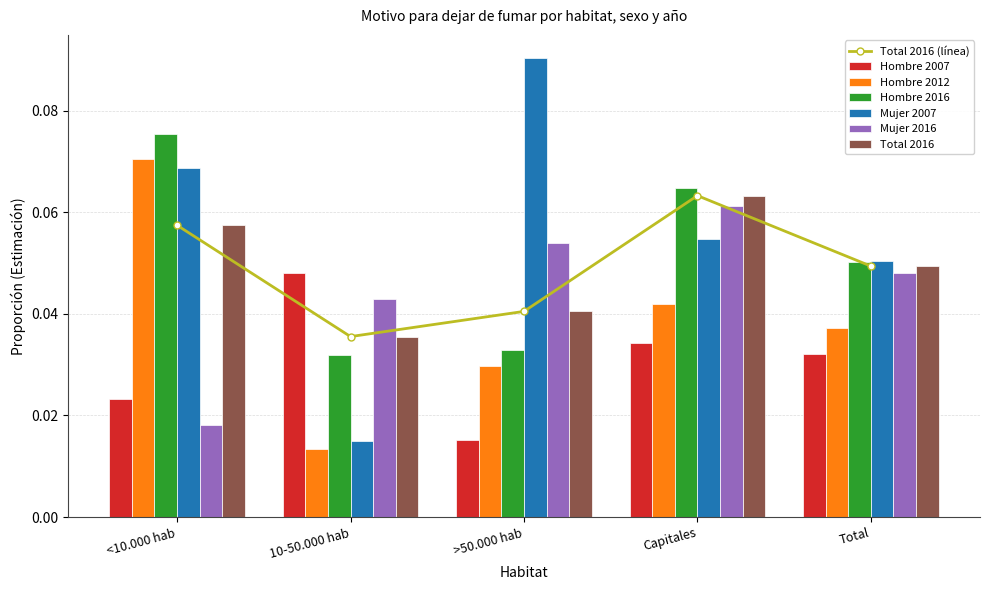

Between 10-50.000 hab and Capitales, which series saw the biggest shift?

Mujer 2007